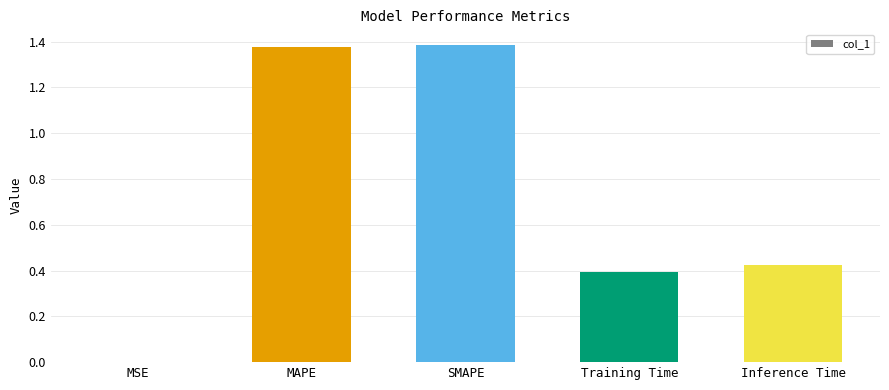

What is the average value?

0.7